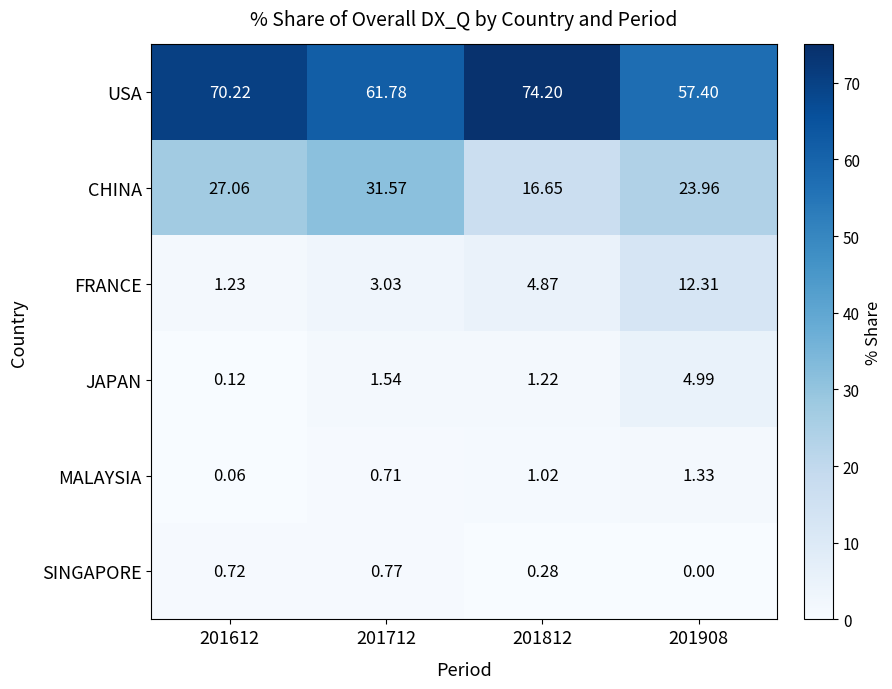

Which series has the largest total across all categories?

USA